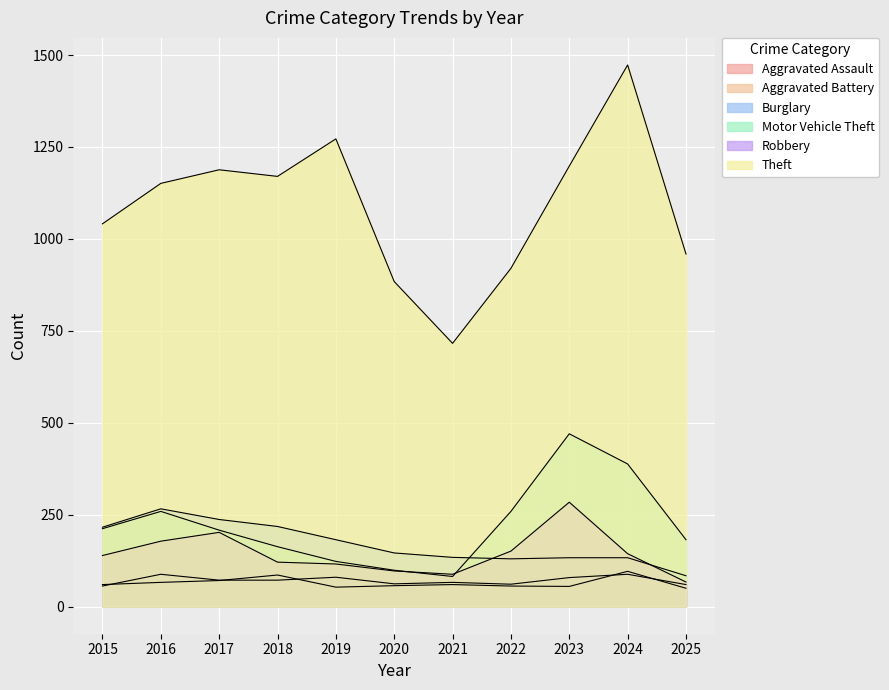

How many interior local valleys does the Burglary series have?

1